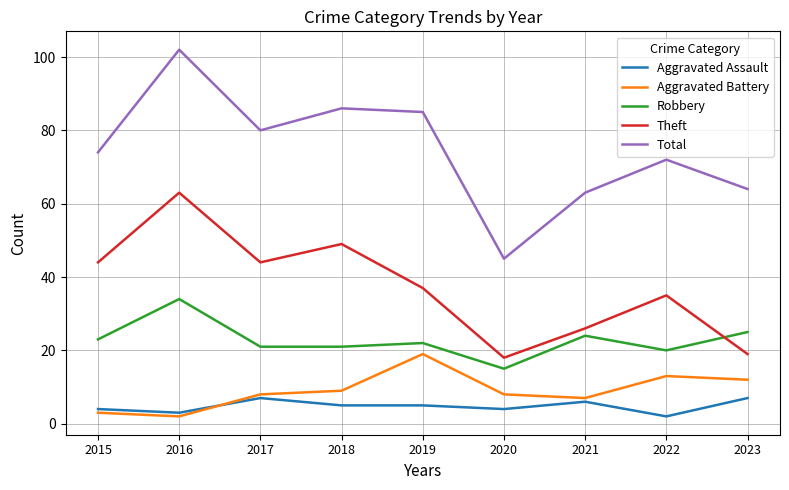

Which series has the largest total across all categories?

Total